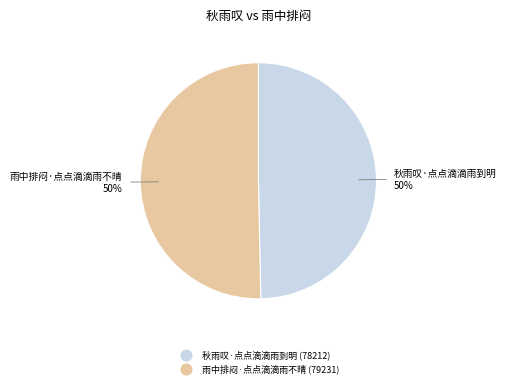

Is it true that 秋雨叹·点点滴滴雨到明 is 50% of the pie?

True